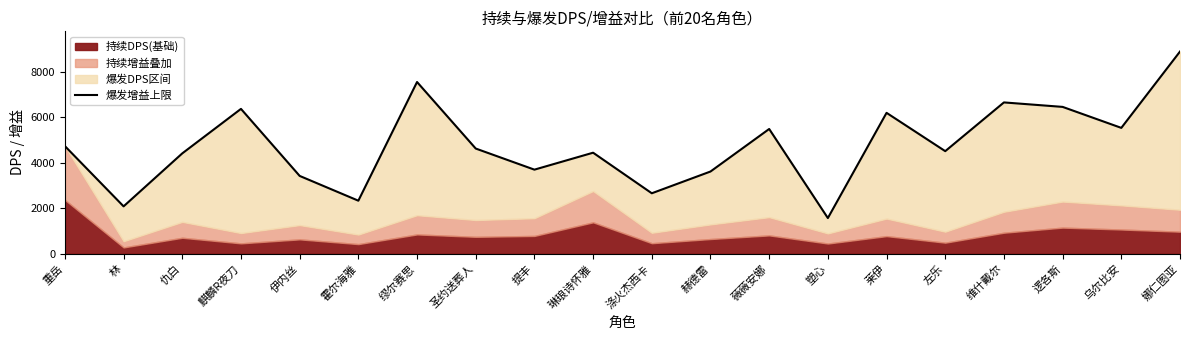

What is the difference between the values at 林 and 塑心?

514.2